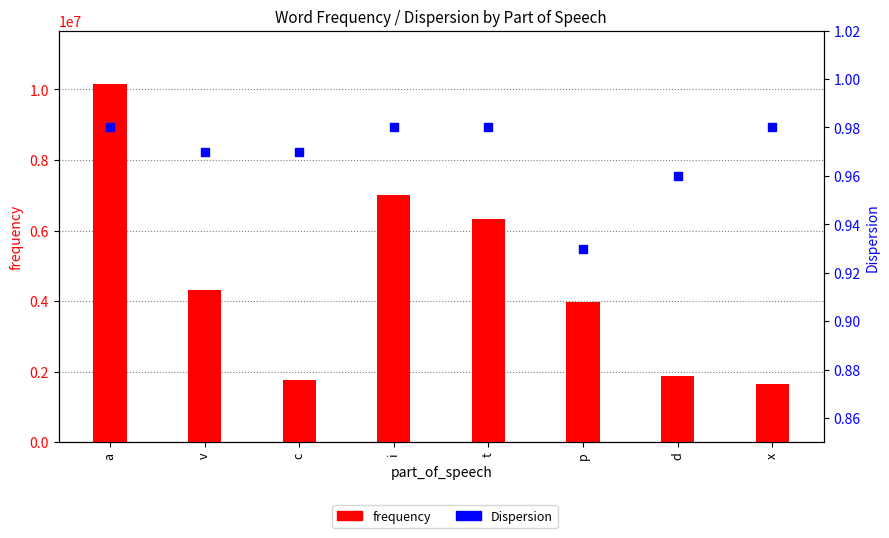

What are all the series names shown in the legend?

frequency, Dispersion